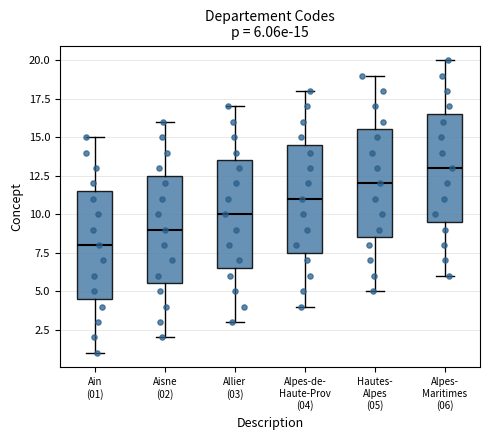

Which box has the highest median line?

Alpes- Maritimes (06)